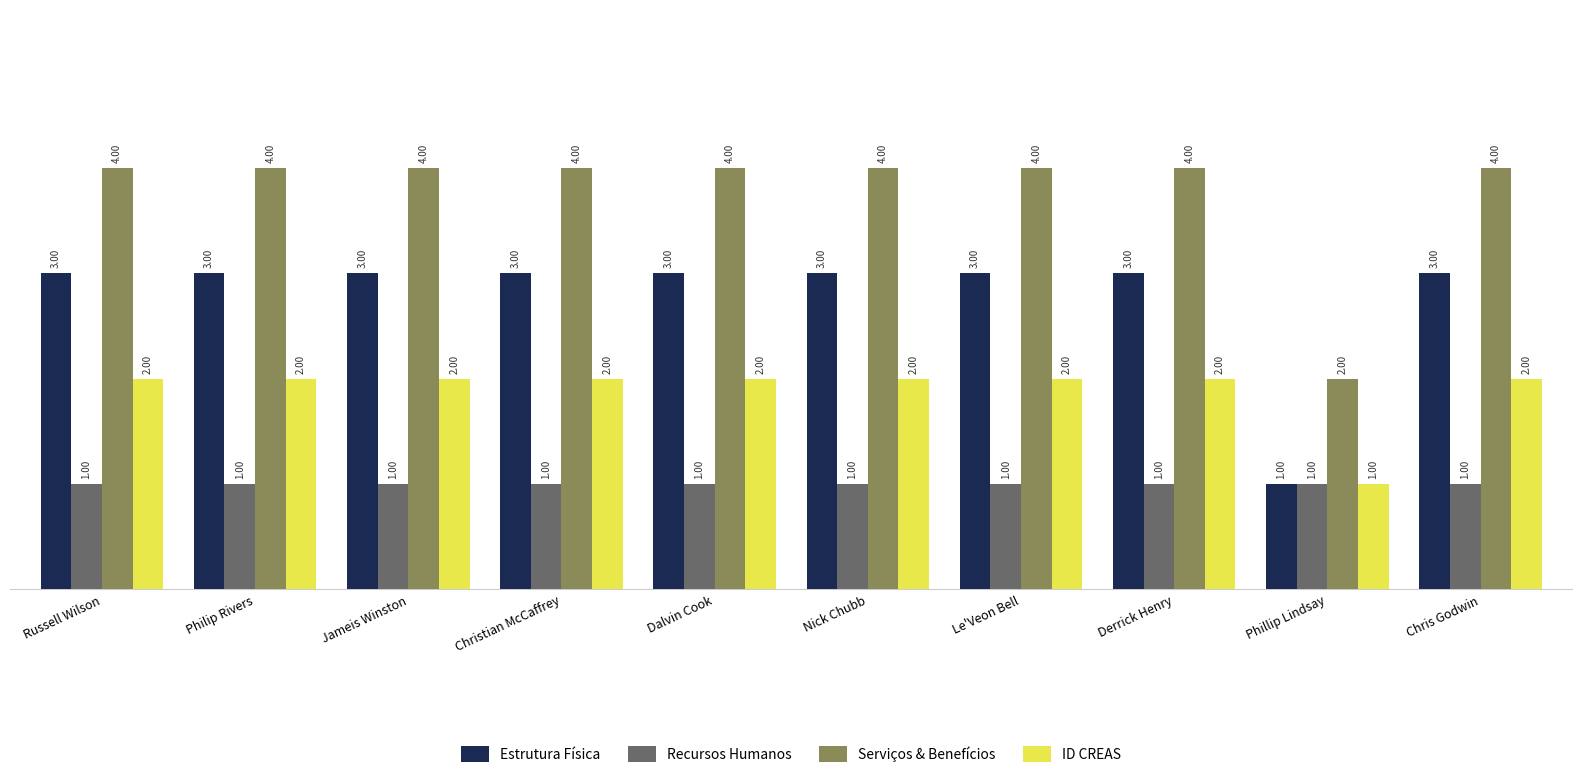

What are all the series names shown in the legend?

Estrutura Física, Recursos Humanos, Serviços & Benefícios, ID CREAS